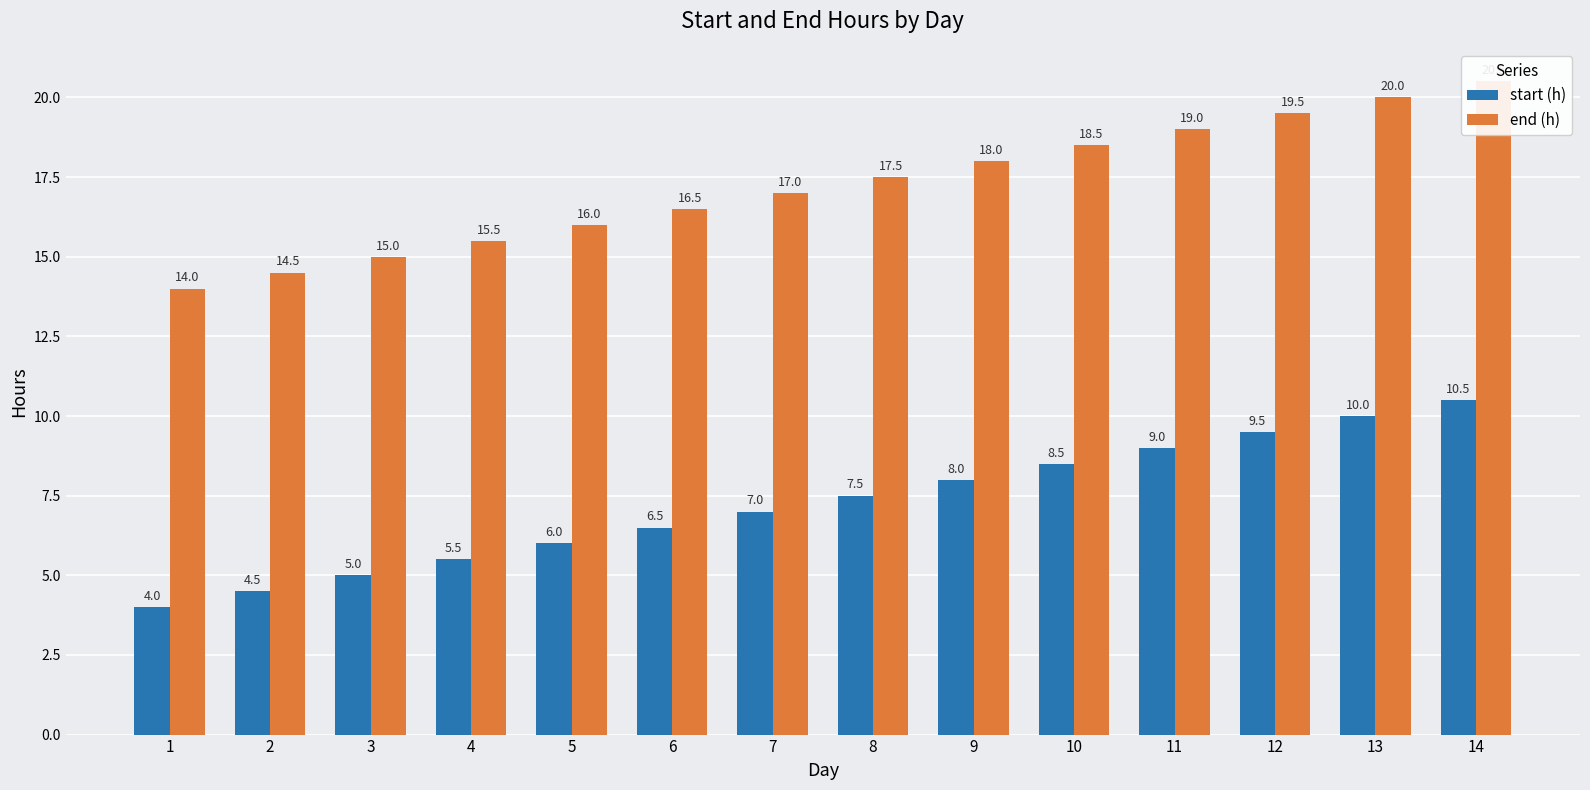

What is the minimum value shown in the chart?

4.0